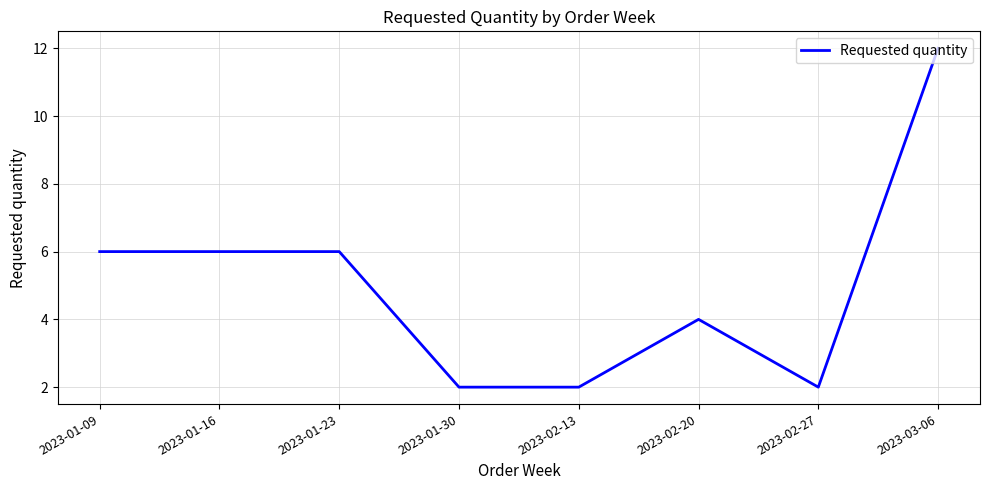

Is it true that the value at 2023-01-09 is 6?

True